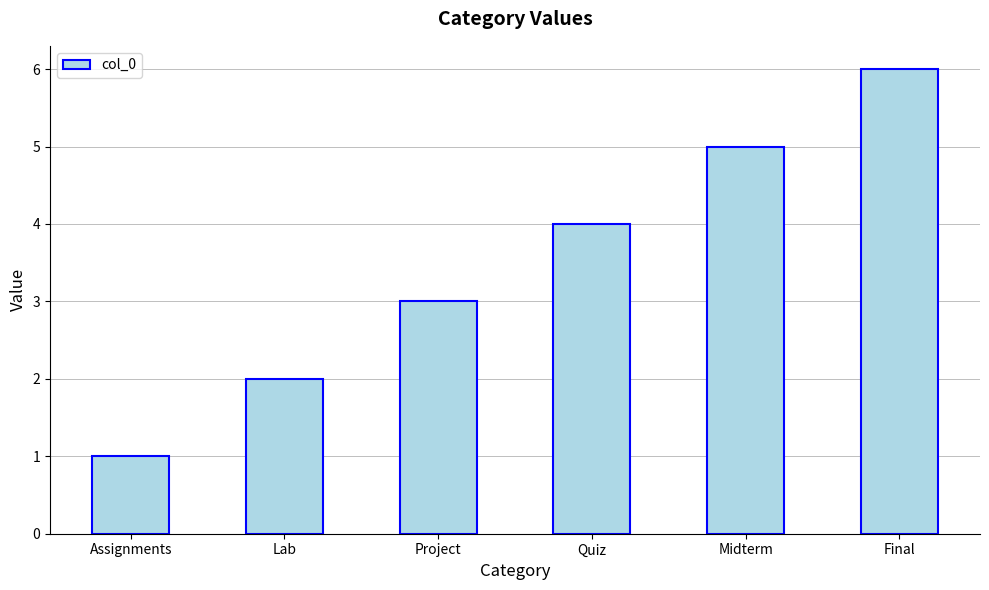

What is the difference between the second highest and minimum values?

4